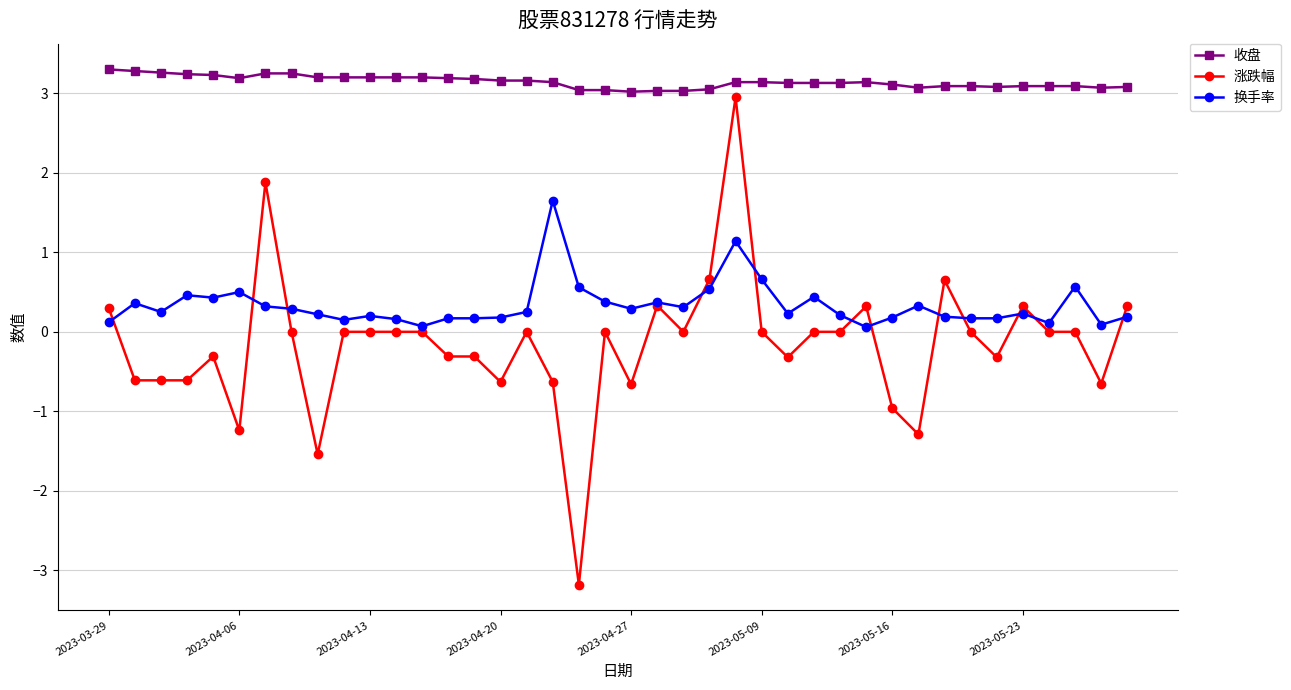

What is the highest value of the 涨跌幅 series?

3.0